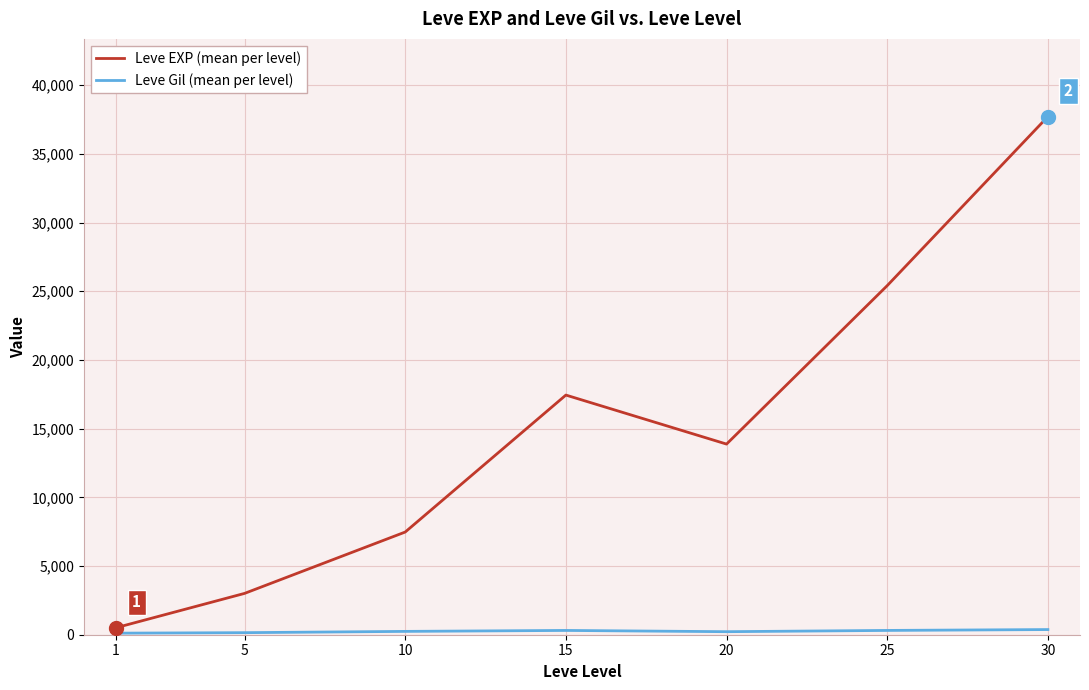

Which series has the widest spread of values?

Leve EXP (mean per level)